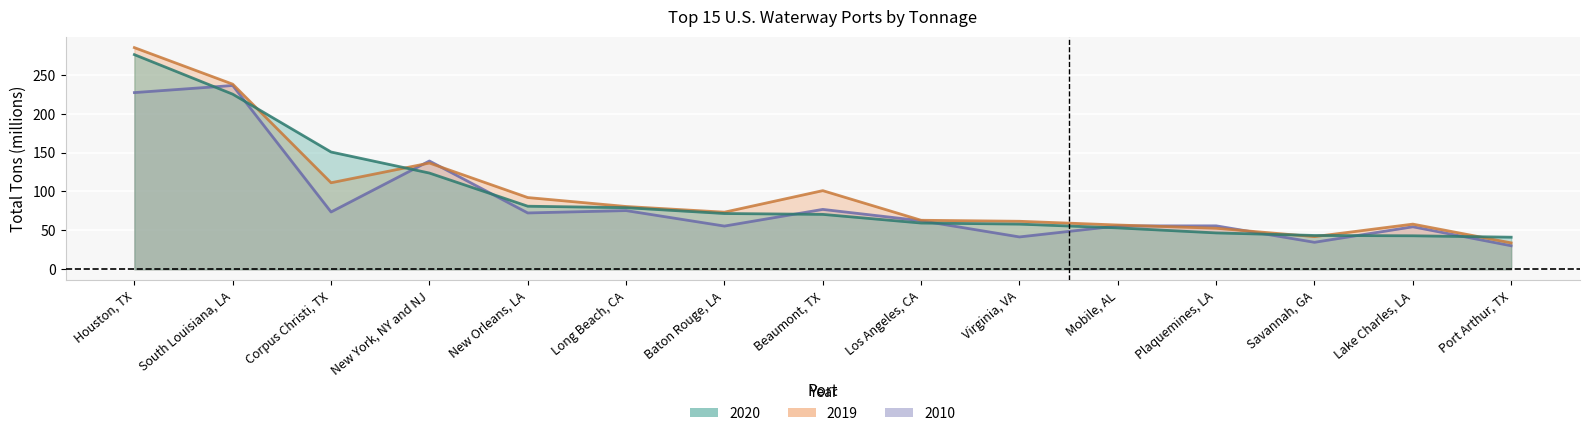

True or false: 2020 Total Tons has more than 1 points higher than both neighbors.

False